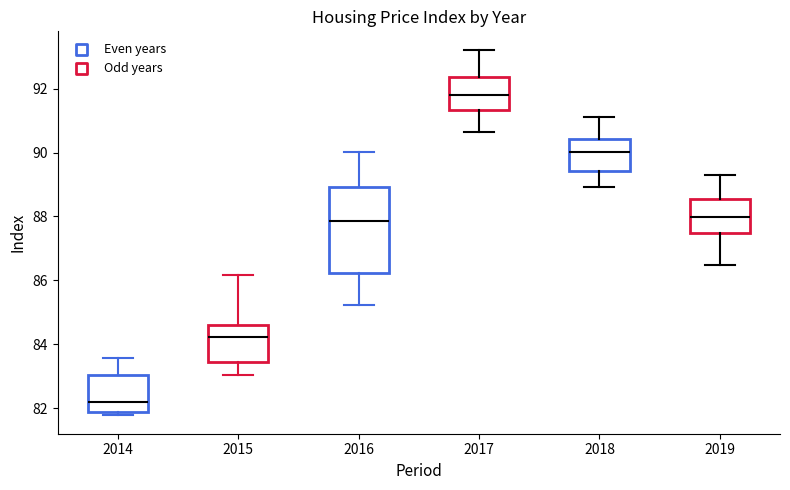

Which box is the tallest, from its lower edge to its upper edge?

2016